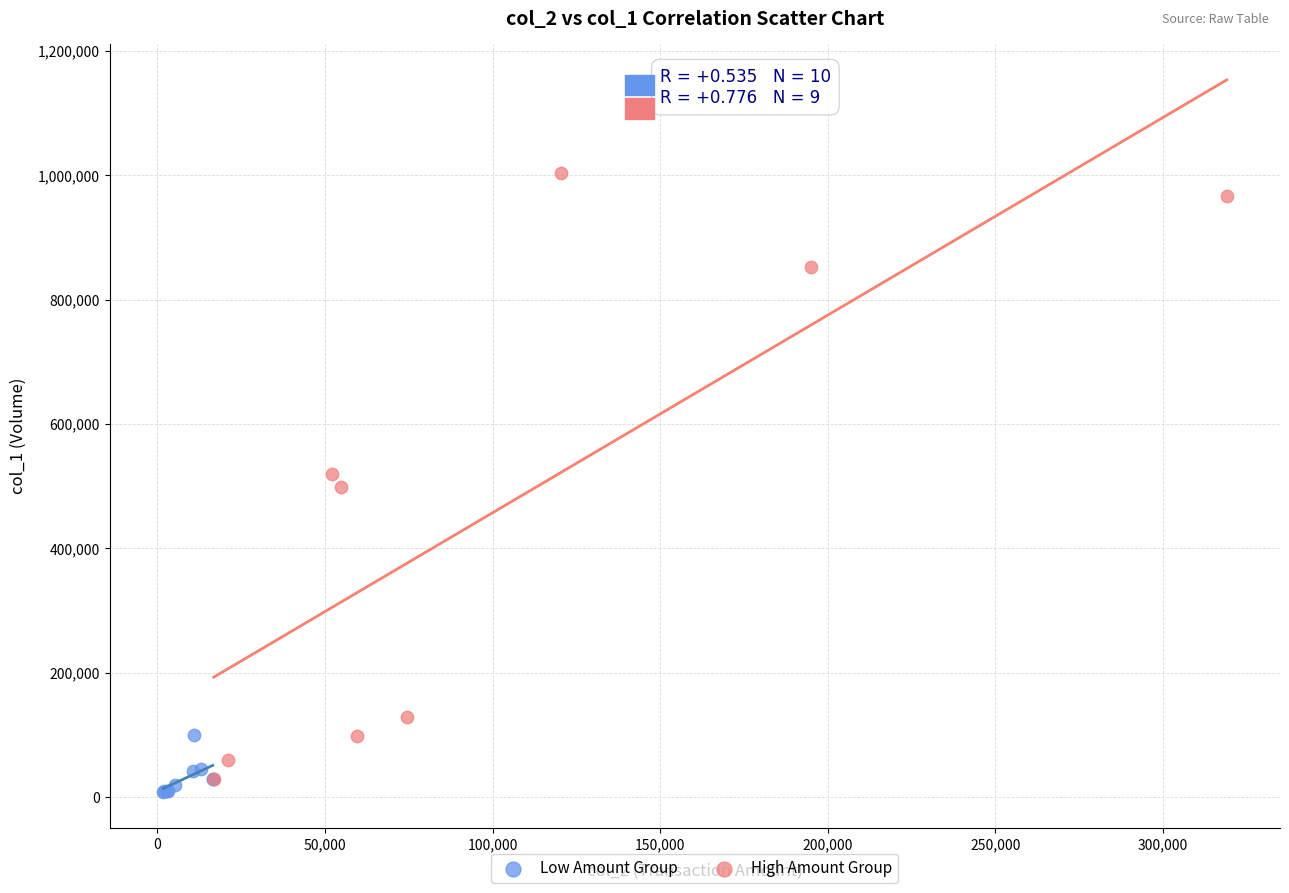

What are all the series names shown in the legend?

Low Amount Group, High Amount Group